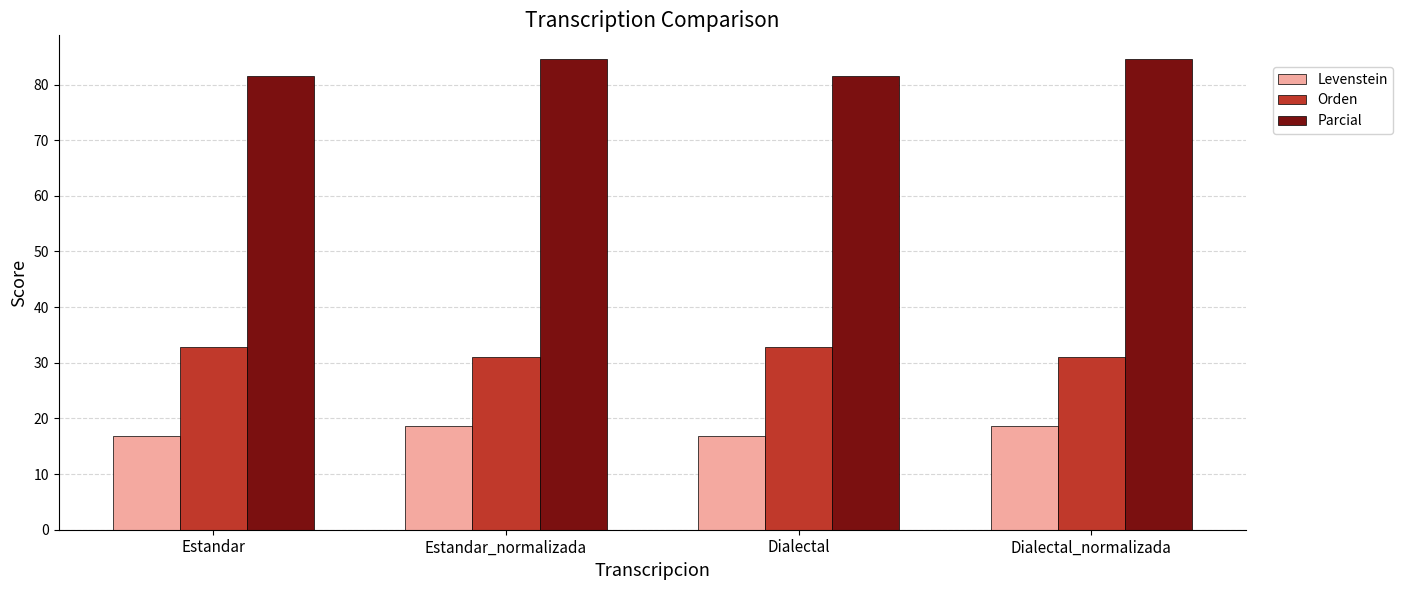

How many distinct data groups are displayed?

3